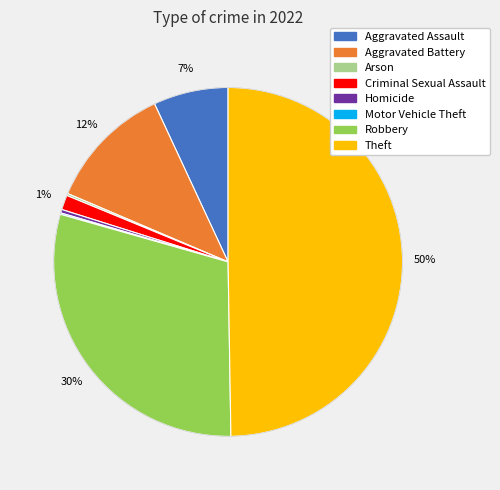

What is the largest slice in the pie chart?

Theft